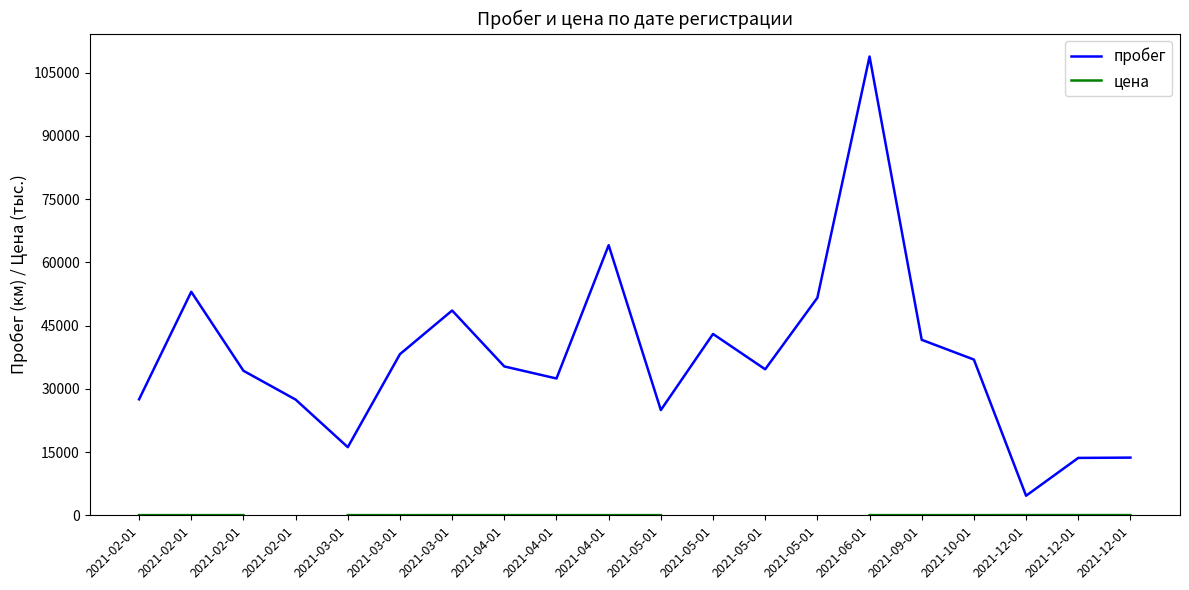

Where is the first local maximum for пробег?

2021-02-01